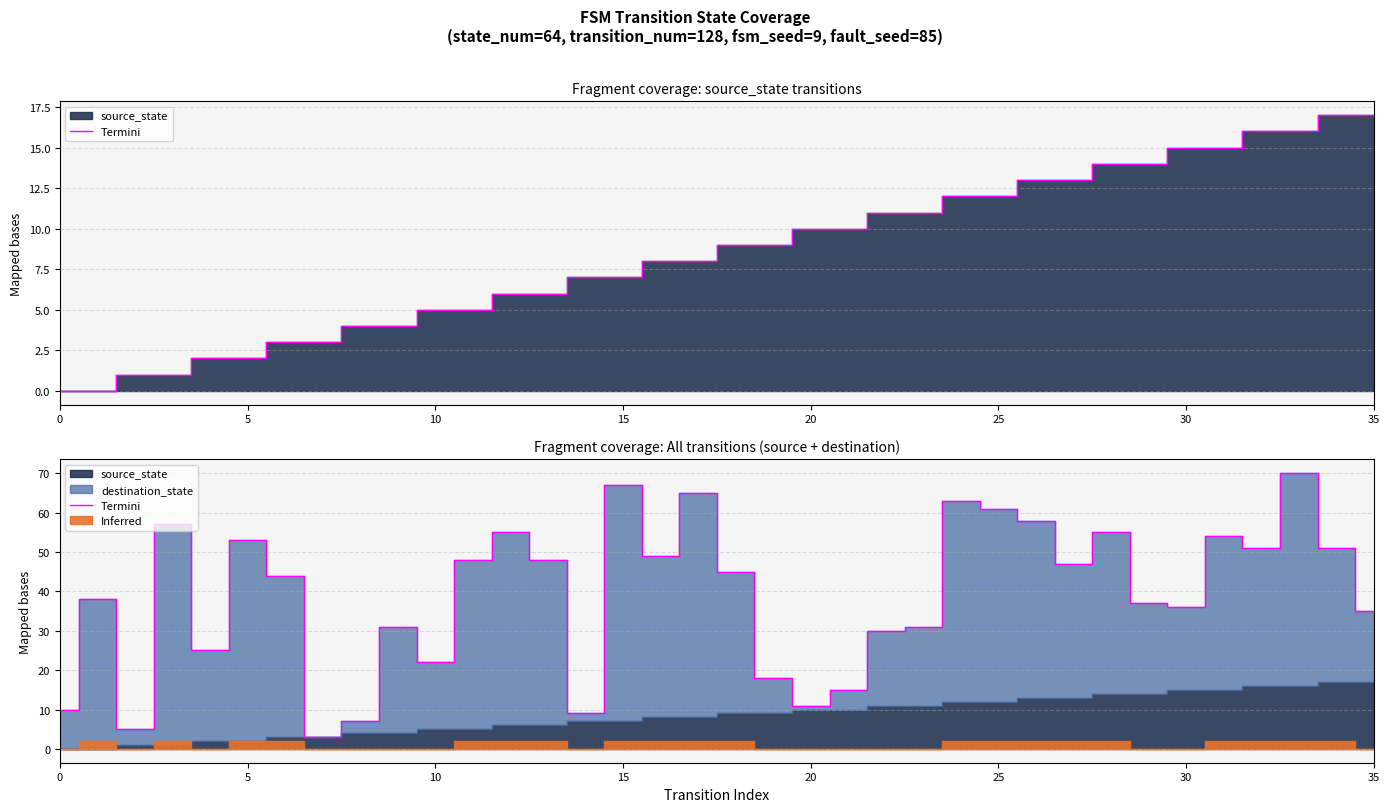

The chart shows a value of 8 at 16. True or false?

True